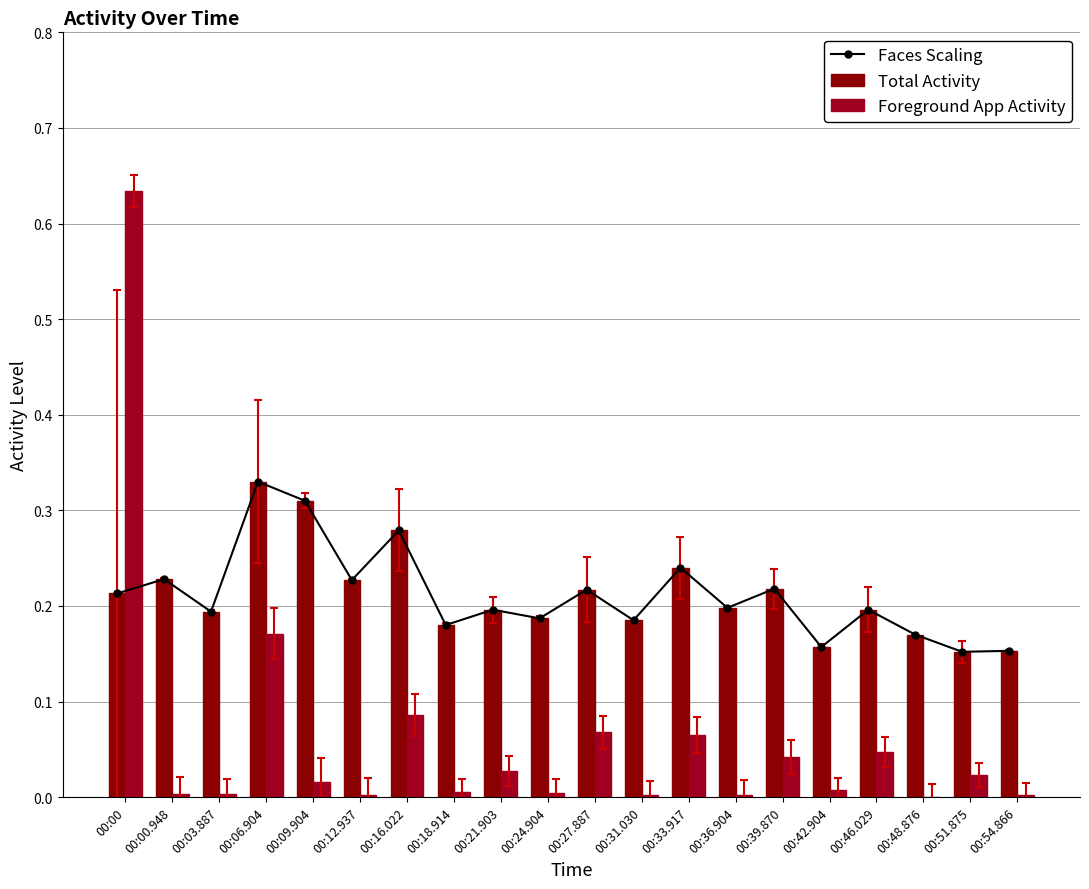

At how many categories does at least one series exceed 0?

20